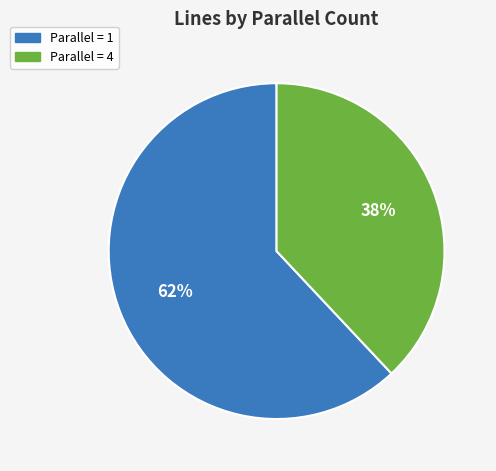

Is there any slice that represents more than half of the pie?

Yes